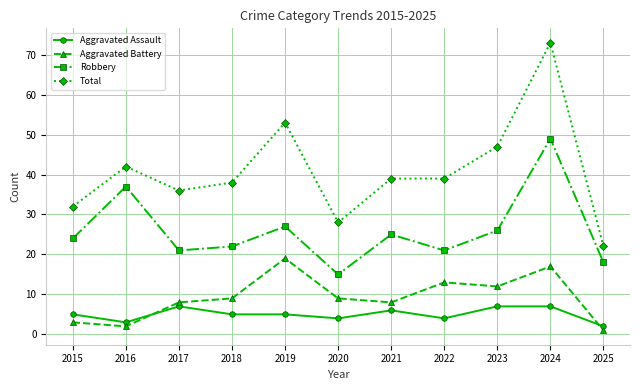

Which series has the largest range (max minus min)?

Total